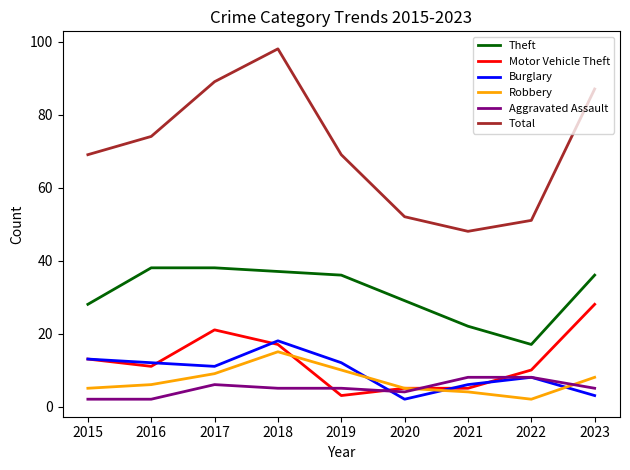

At which label does Robbery reach its peak?

2018